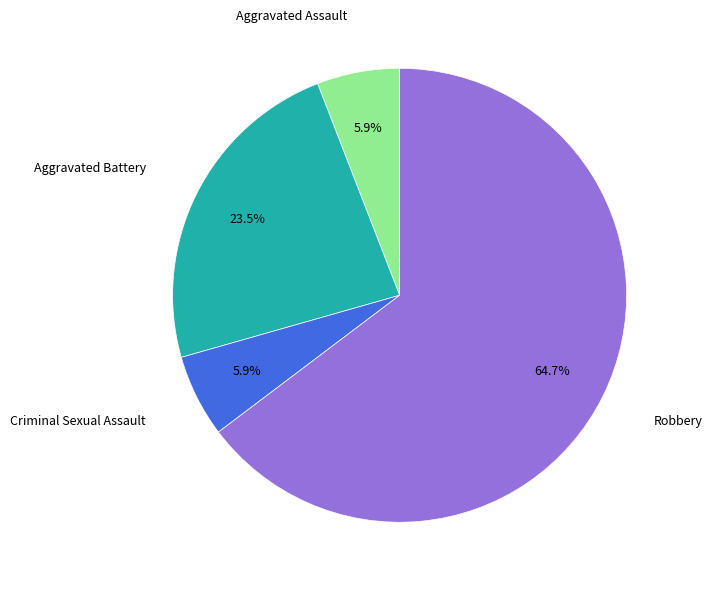

Does any single category account for the majority?

Yes